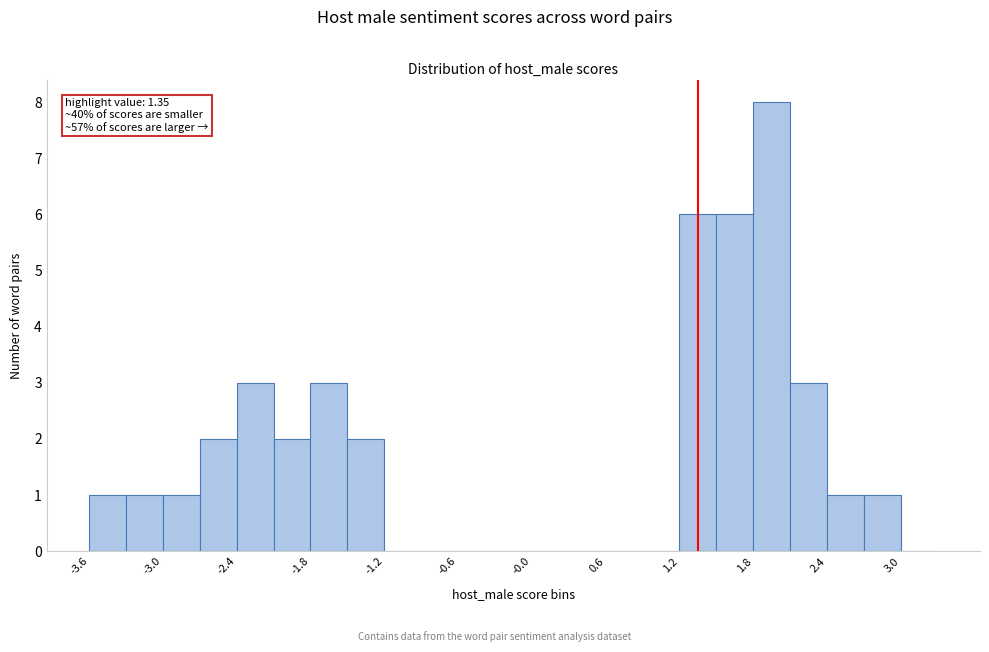

Around what value on the x-axis is the tallest bar? Give the approximate position of its centre, as read against the axis.

2.0